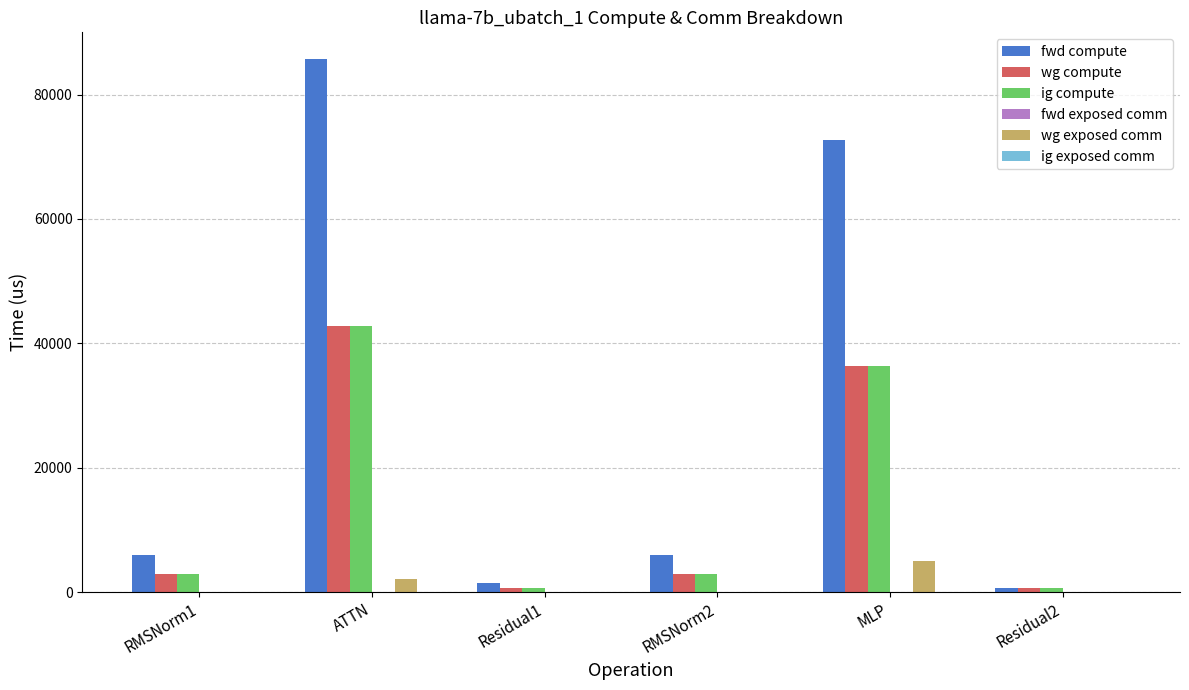

Where is ig compute nearest to the value 21779?

MLP